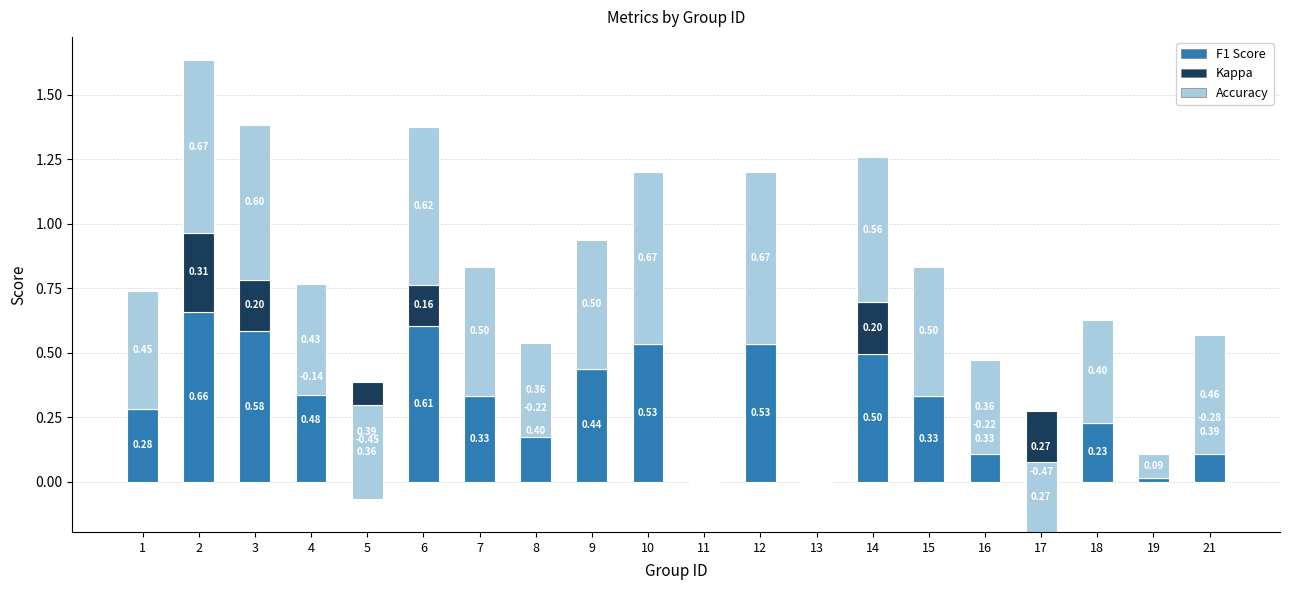

What is the minimum value for Kappa?

-0.5